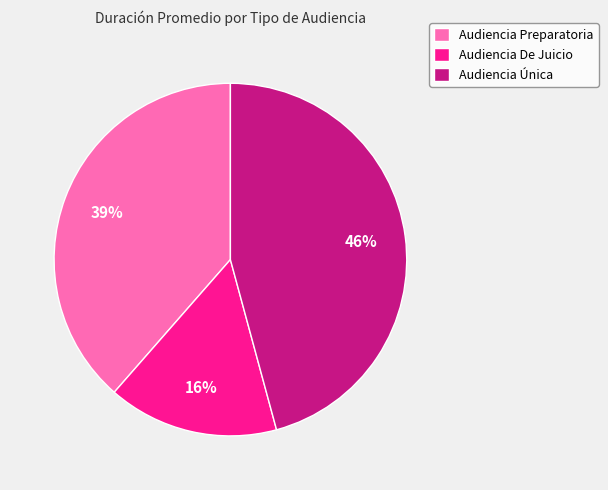

To the nearest percent, what is the average slice percentage?

33%